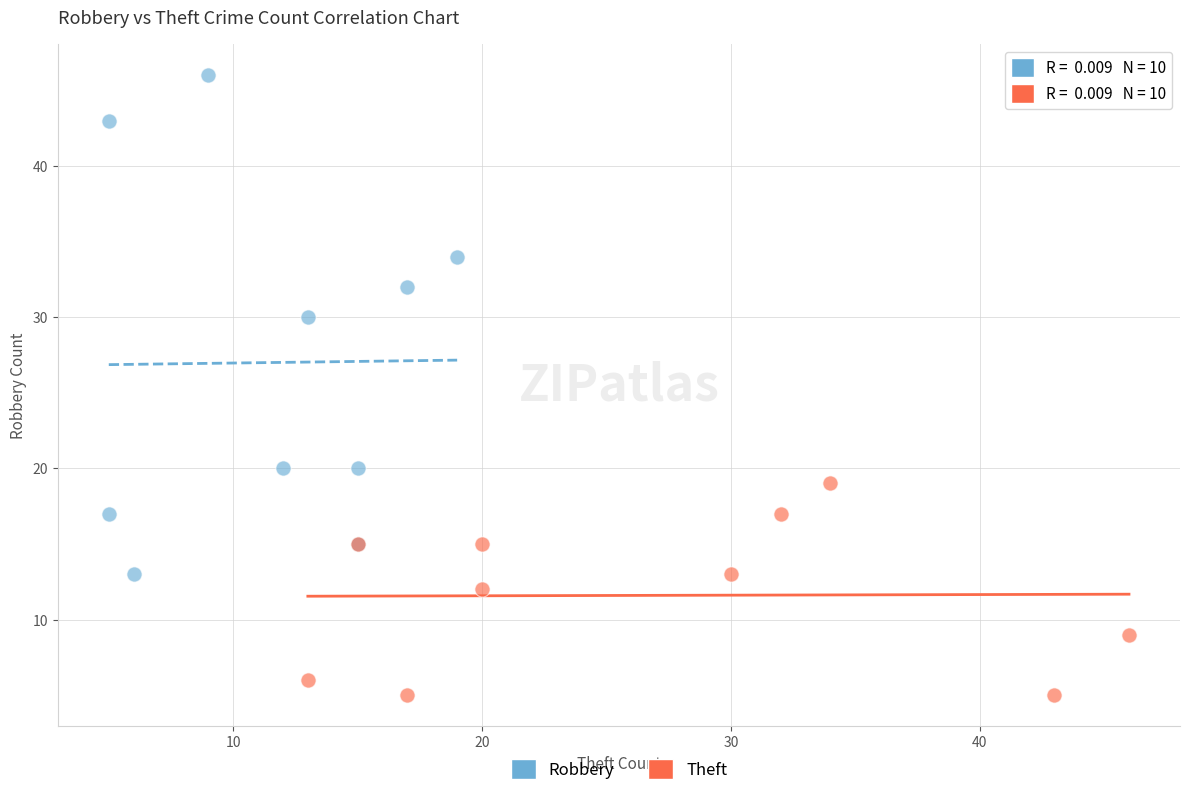

Which series contains the highest Y value?

Robbery